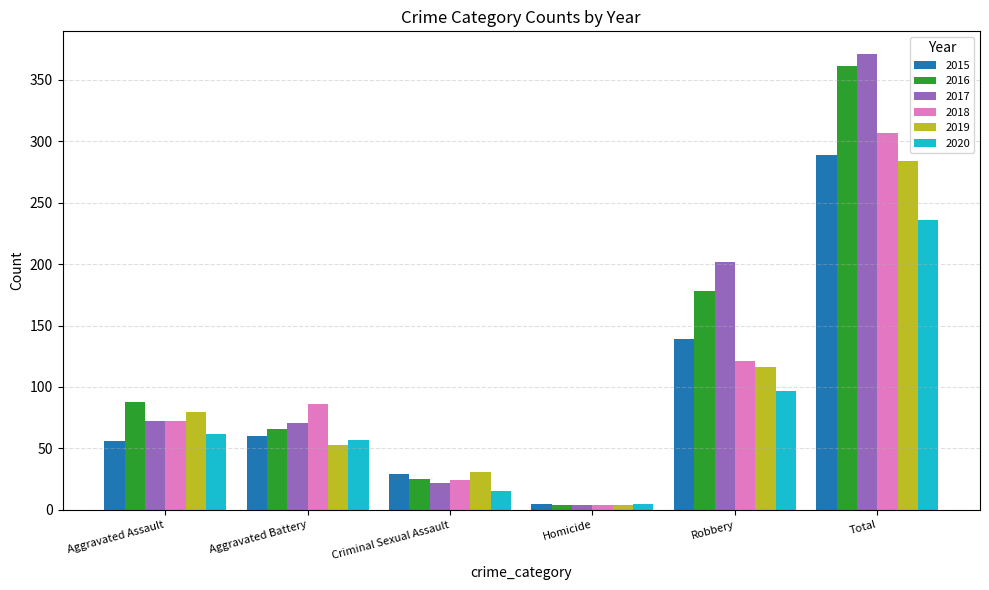

What are all the series names shown in the legend?

2015, 2016, 2017, 2018, 2019, 2020